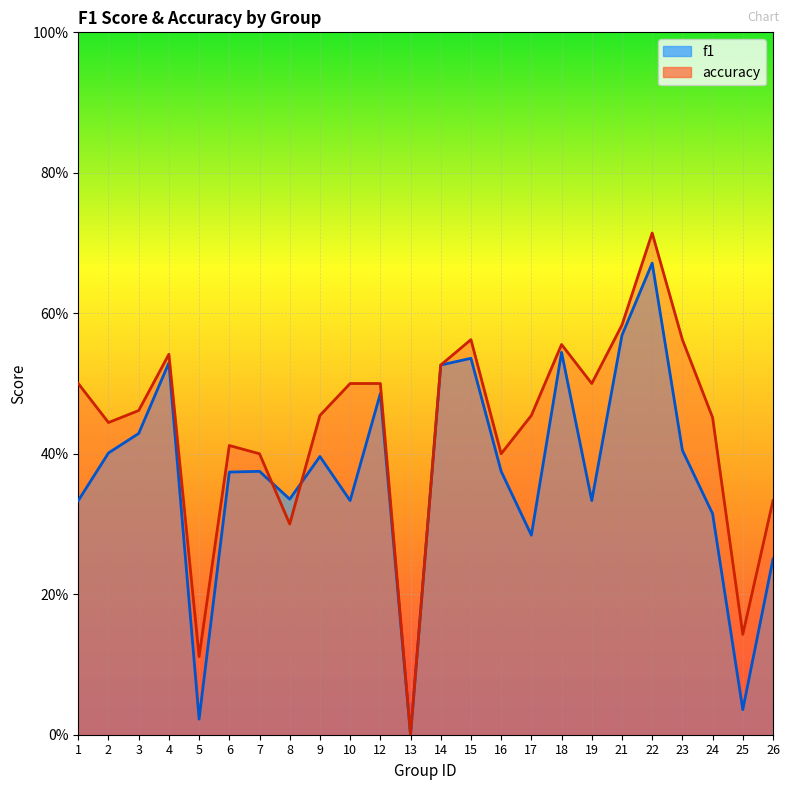

How many positive values does the accuracy series have?

23